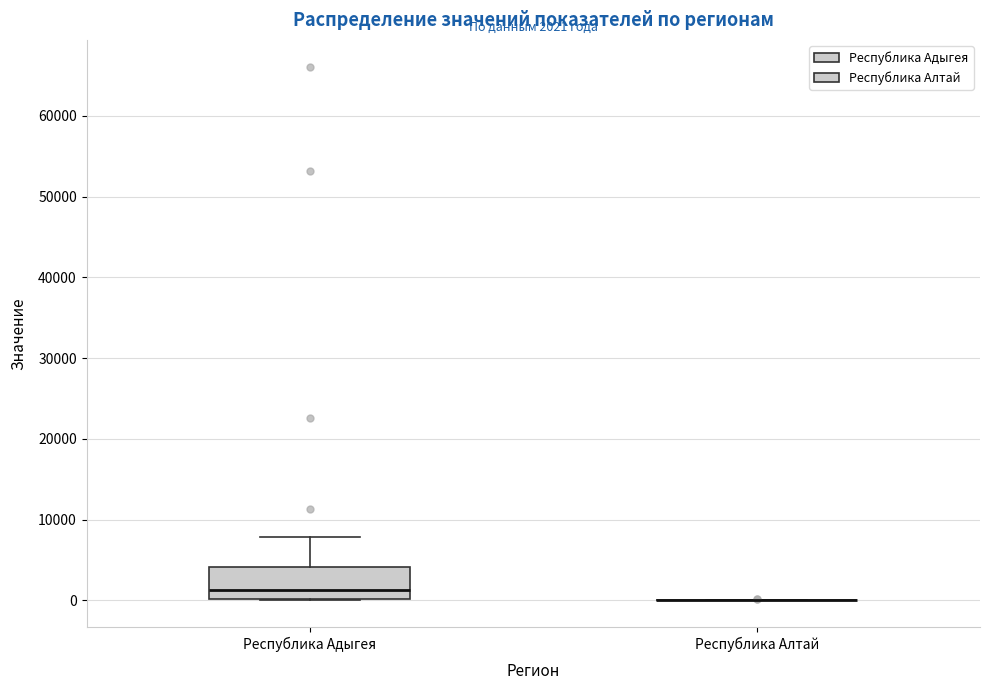

Comparing the boxes themselves (not the whiskers), which one is the tallest?

Республика Адыгея